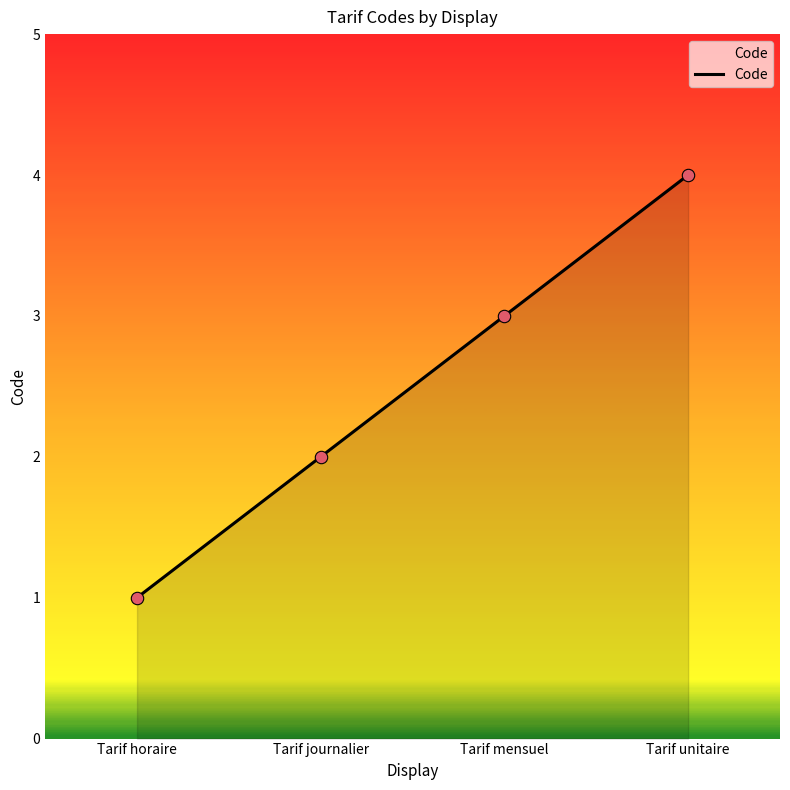

Between Tarif journalier and Tarif unitaire, which is larger?

Tarif unitaire